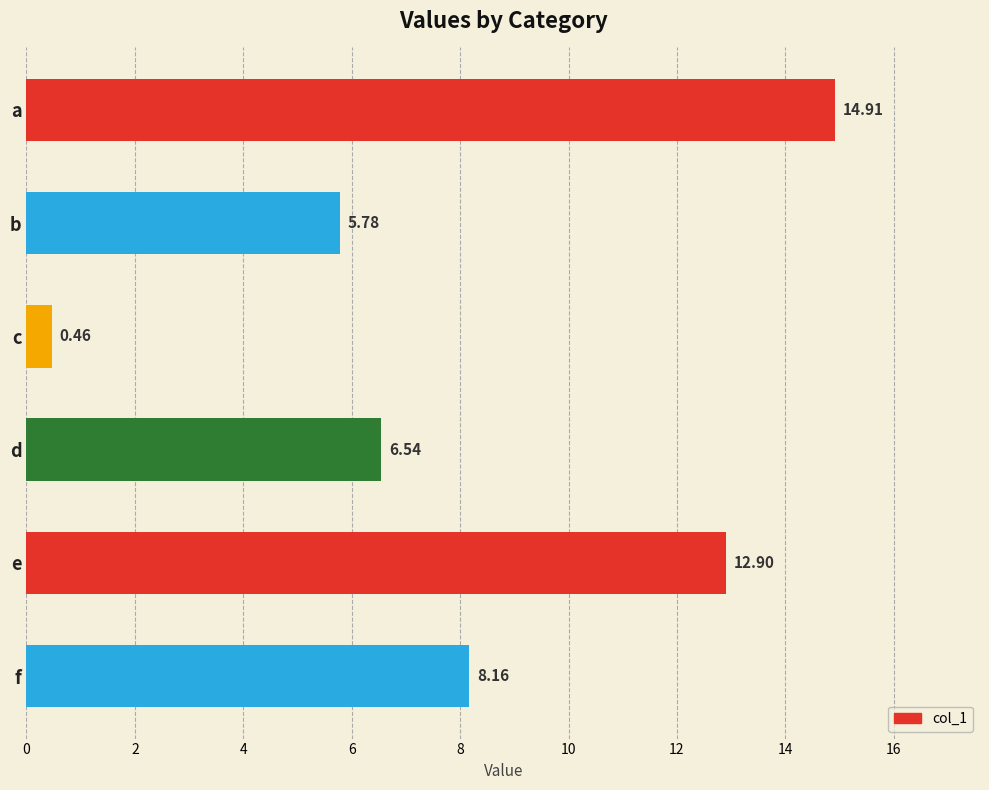

Are the bars grouped side by side (vs. stacked)?

No